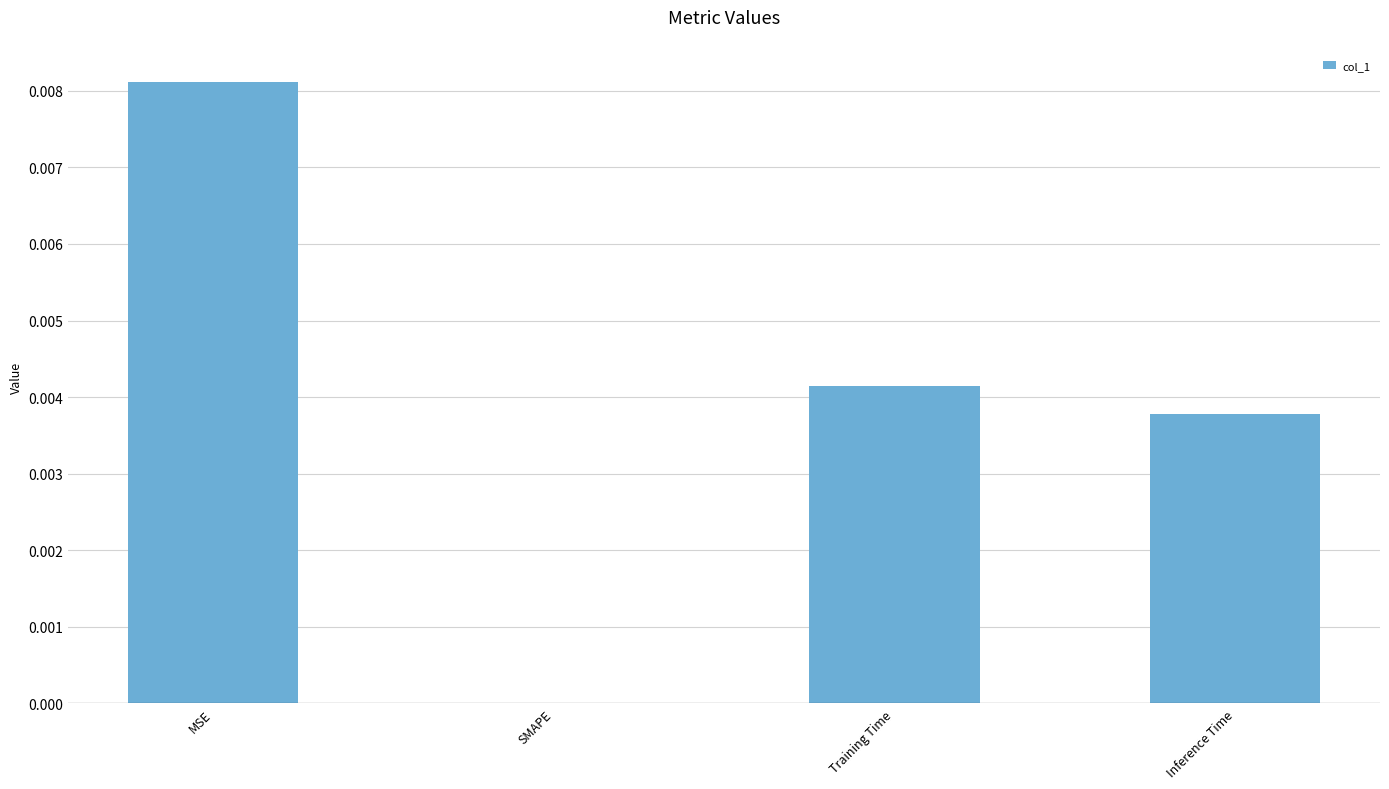

At which category does the chart reach its peak across all series?

MSE